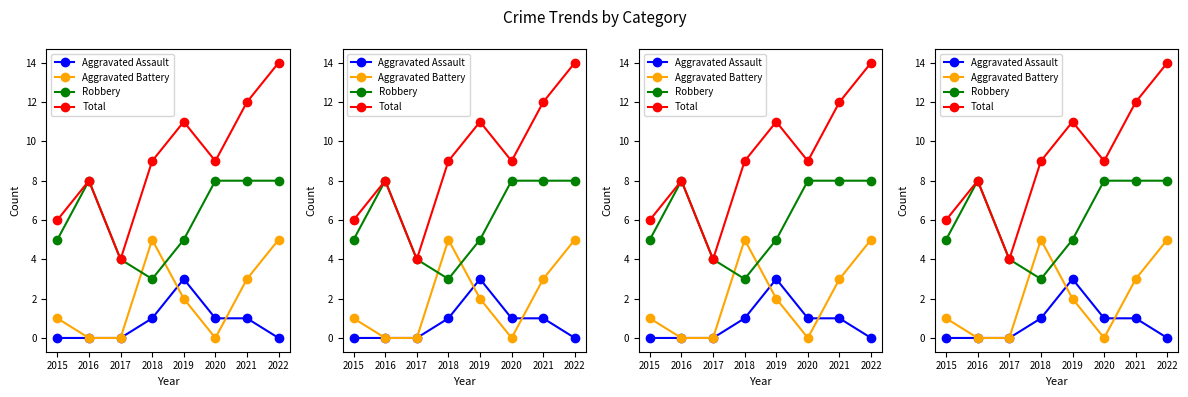

What is the average value of the Total series?

9